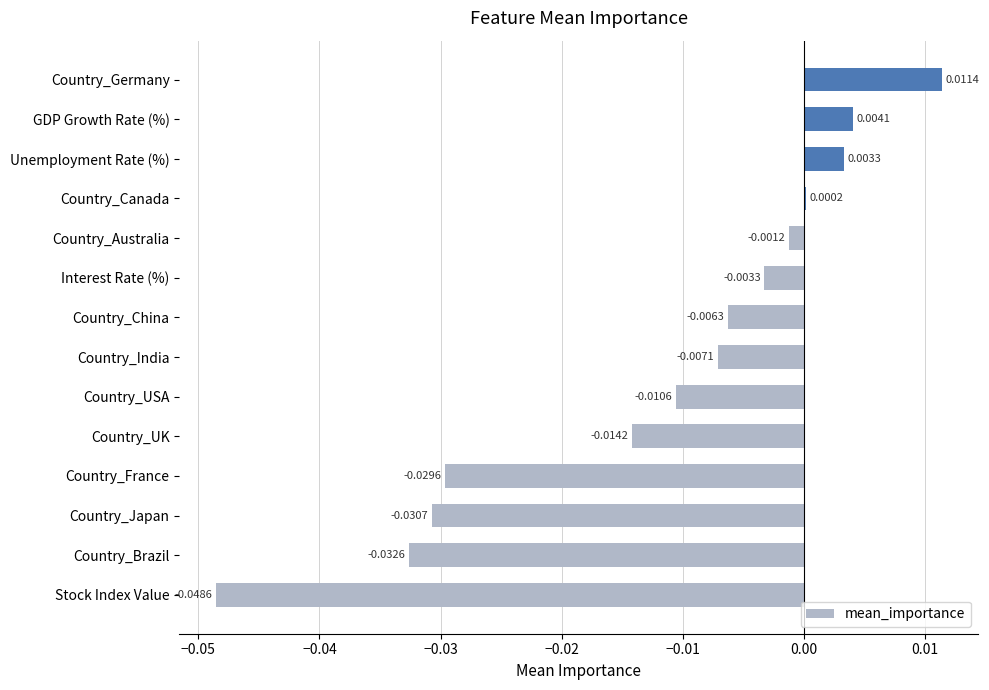

Which label corresponds to the largest value in the chart?

Country_Germany